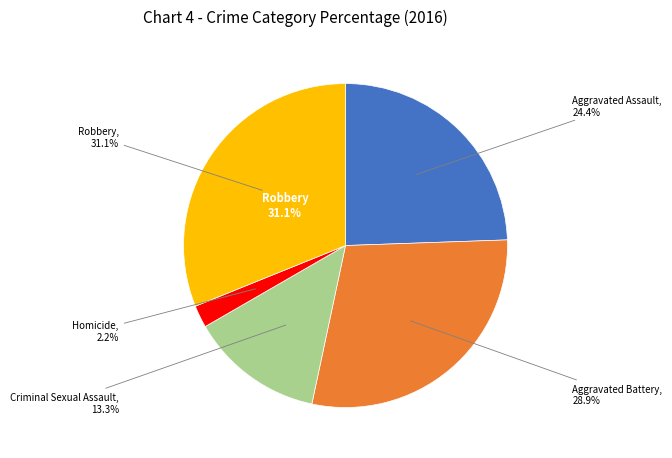

True or false: Aggravated Assault accounts for 19% of the total.

False